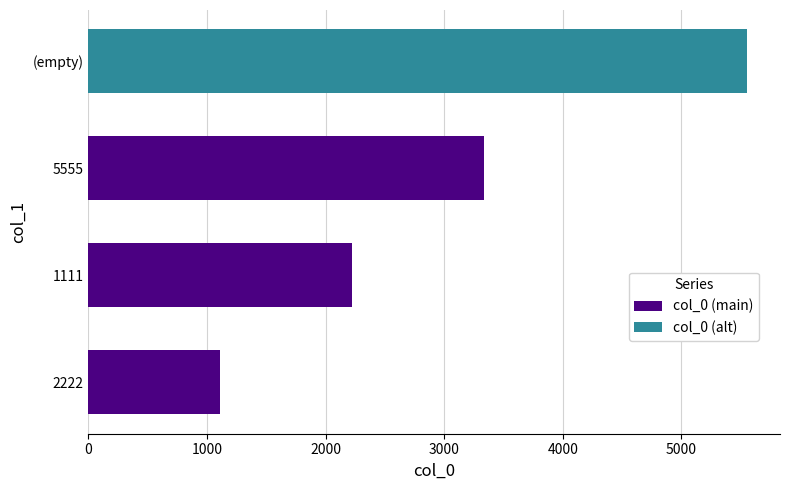

Are the bars grouped side by side (vs. stacked)?

No